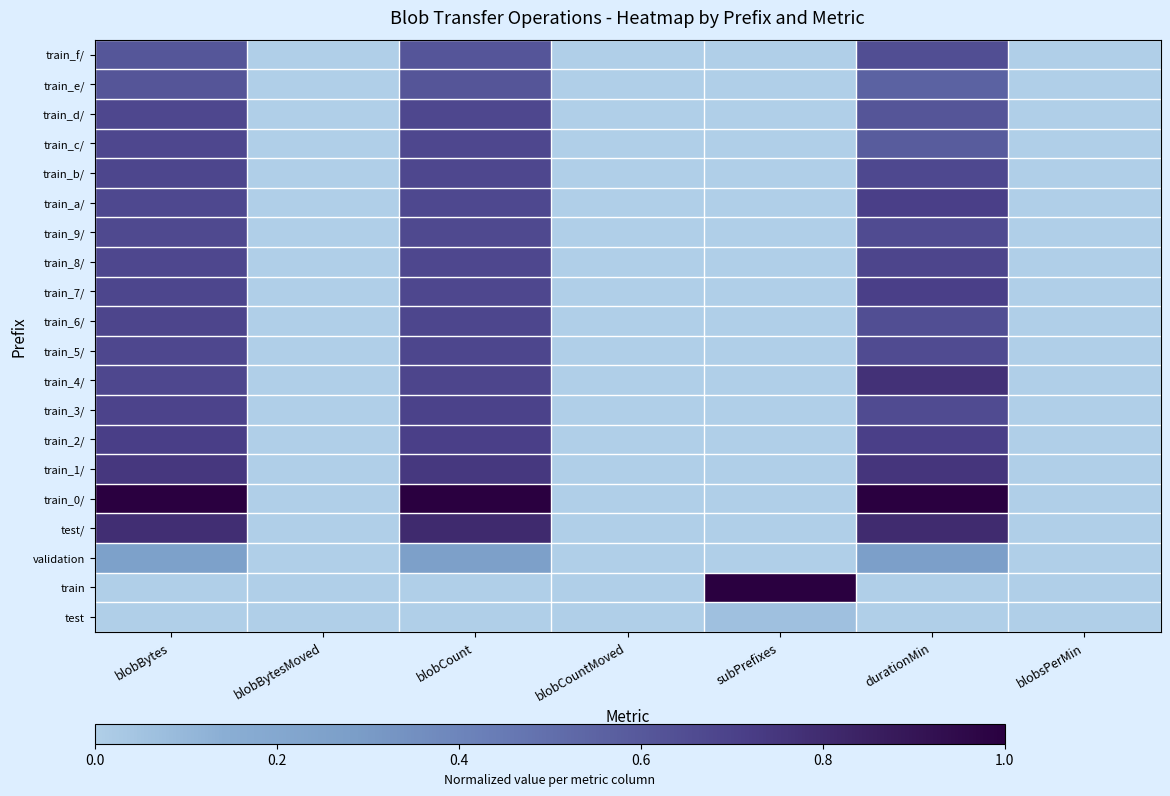

Between blobCountMoved and blobBytes, which is larger?

blobBytes